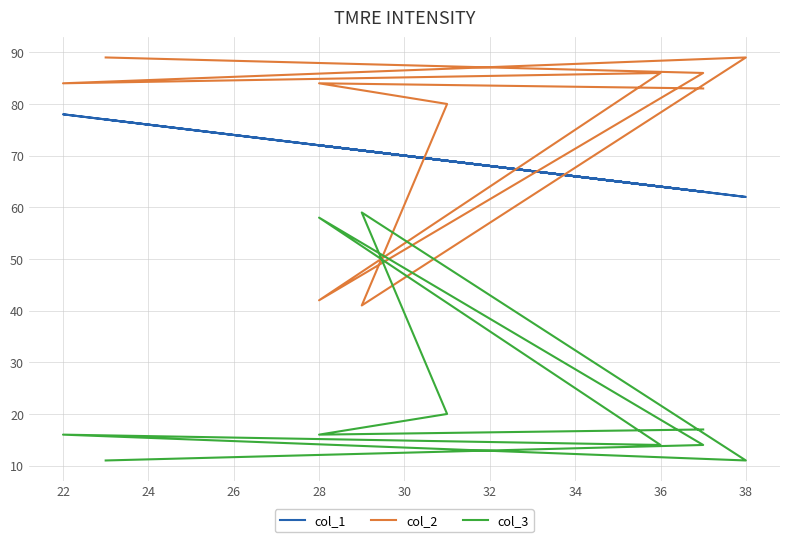

Between 28 and 36, which is larger?

28